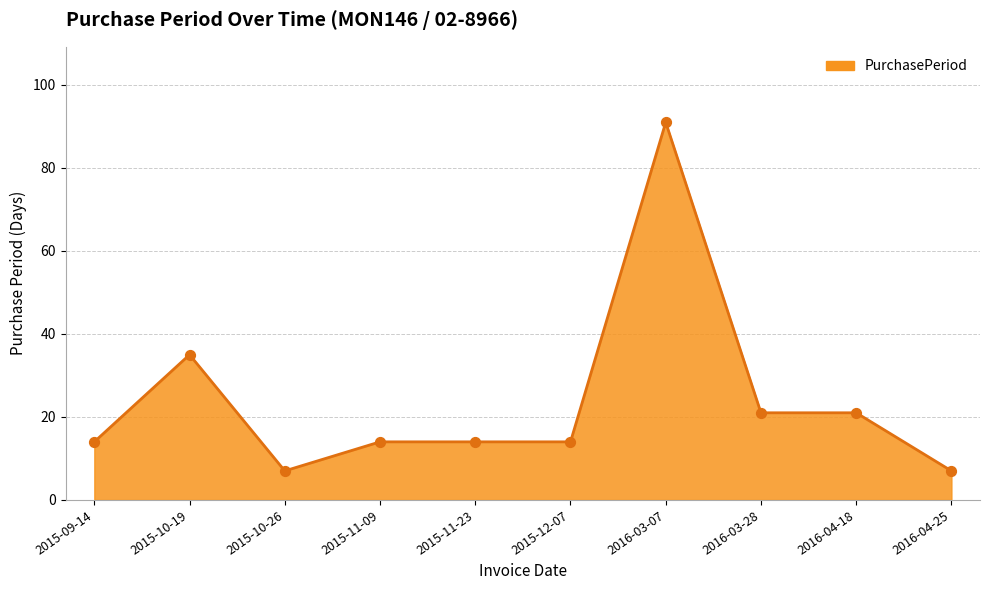

Which has a higher value, 2016-03-28 or 2016-04-25?

2016-03-28